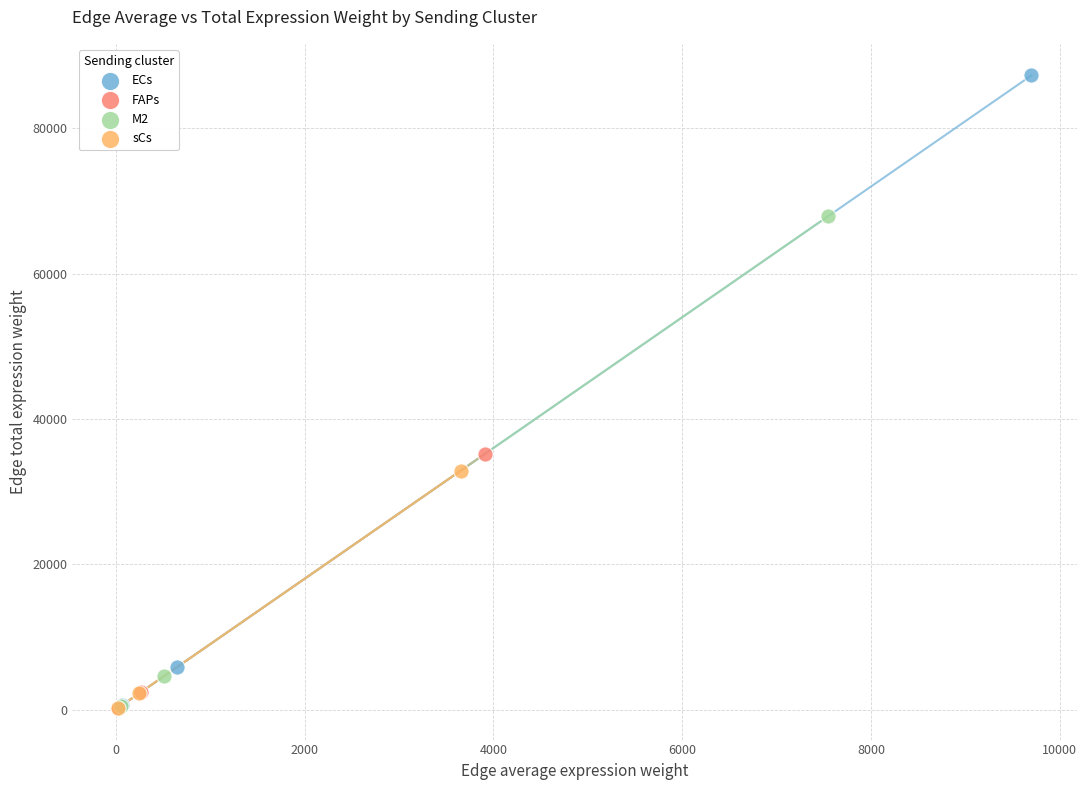

Which series has the widest spread of Y values?

ECs